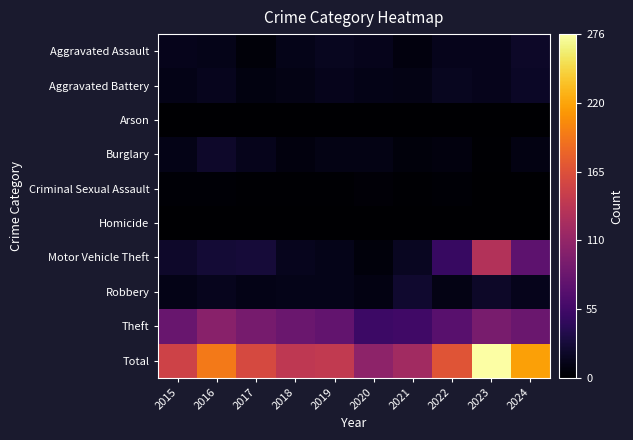

Reading right to left, transcribe all the data shown in this chart.

Aggravated Assault: 2024=20	2023=13	2022=13	2021=7	2020=13	2019=16	2018=12	2017=5	2016=12	2015=13
Aggravated Battery: 2024=19	2023=14	2022=16	2021=10	2020=11	2019=13	2018=10	2017=8	2016=15	2015=11
Arson: 2024=0	2023=1	2022=0	2021=0	2020=0	2019=0	2018=0	2017=1	2016=0	2015=1
Burglary: 2024=9	2023=2	2022=7	2021=6	2020=10	2019=10	2018=7	2017=14	2016=21	2015=11
Criminal Sexual Assault: 2024=1	2023=1	2022=3	2021=2	2020=4	2019=2	2018=2	2017=2	2016=3	2015=3
Homicide: 2024=0	2023=1	2022=0	2021=1	2020=1	2019=1	2018=0	2017=0	2016=0	2015=1
Motor Vehicle Theft: 2024=74	2023=132	2022=49	2021=17	2020=6	2019=12	2018=15	2017=27	2016=26	2015=21
Robbery: 2024=13	2023=20	2022=10	2021=23	2020=9	2019=12	2018=12	2017=11	2016=15	2015=11
Theft: 2024=82	2023=92	2022=71	2021=54	2020=52	2019=77	2018=83	2017=91	2016=103	2015=81
Total: 2024=218	2023=276	2022=169	2021=120	2020=106	2019=143	2018=141	2017=159	2016=195	2015=153